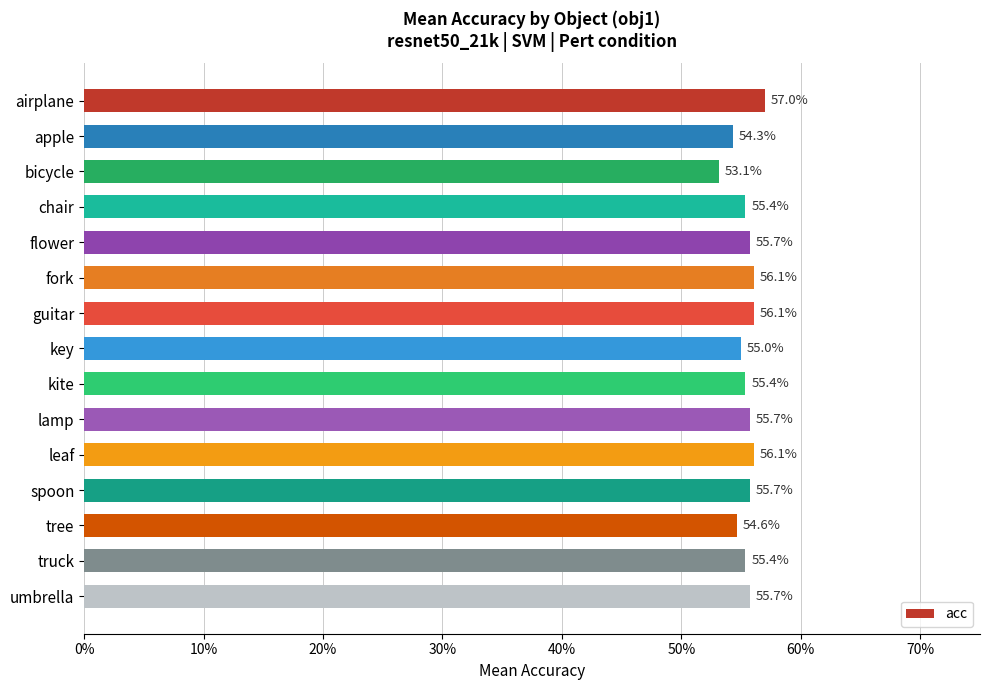

Are the bars horizontal?

Yes